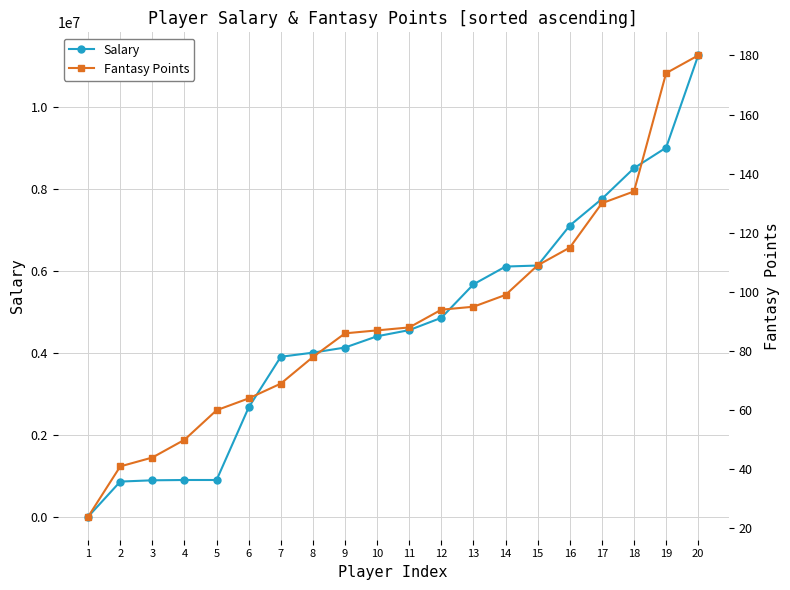

Which series has the largest range (max minus min)?

Salary